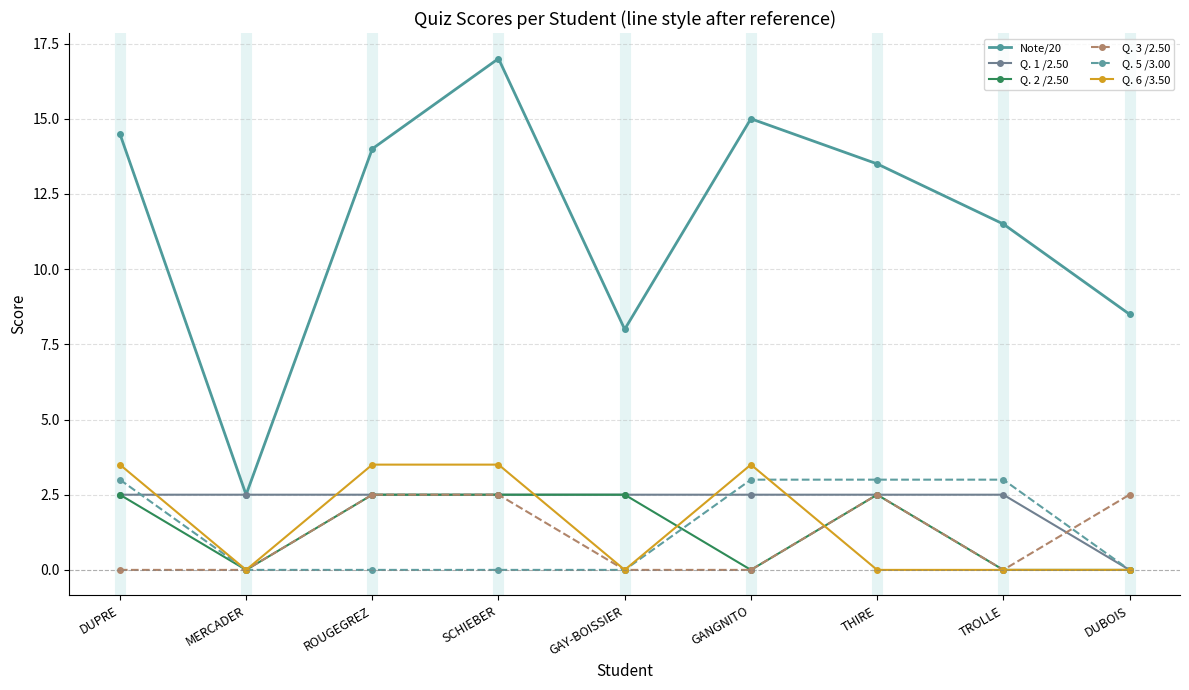

Count the Q. 5 /3.00 values in the range 0 to 3.

9